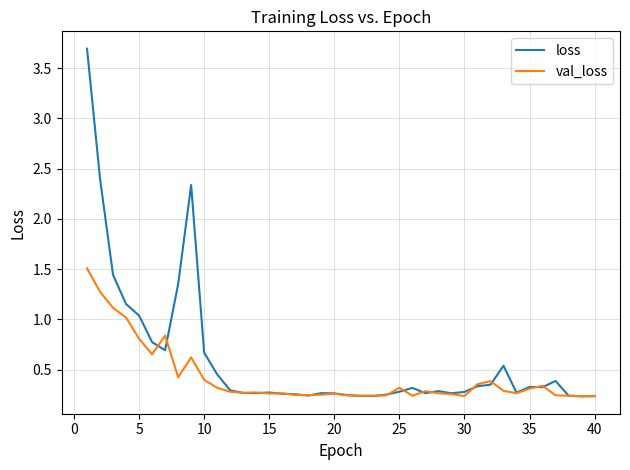

Which series has the widest spread of values?

loss